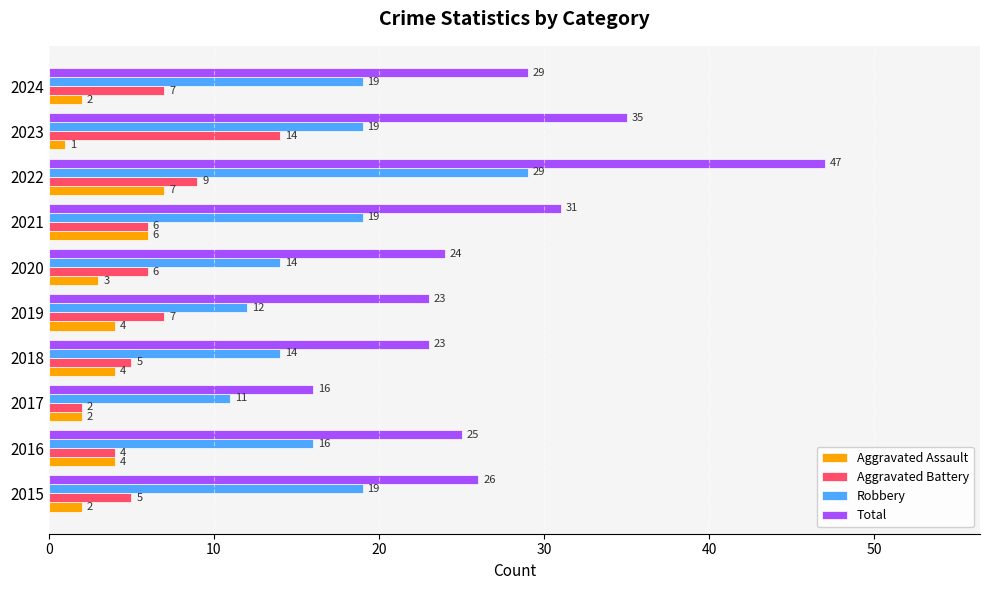

Is the value of Aggravated Battery at 2023 greater than the value of Robbery at 2019?

Yes